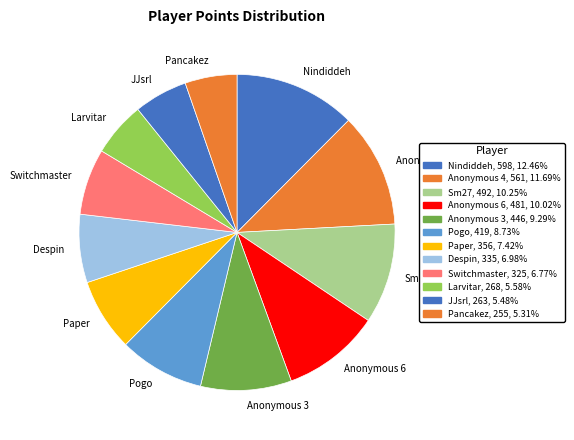

Is the sum of Anonymous 3 and JJsrl greater than half?

No